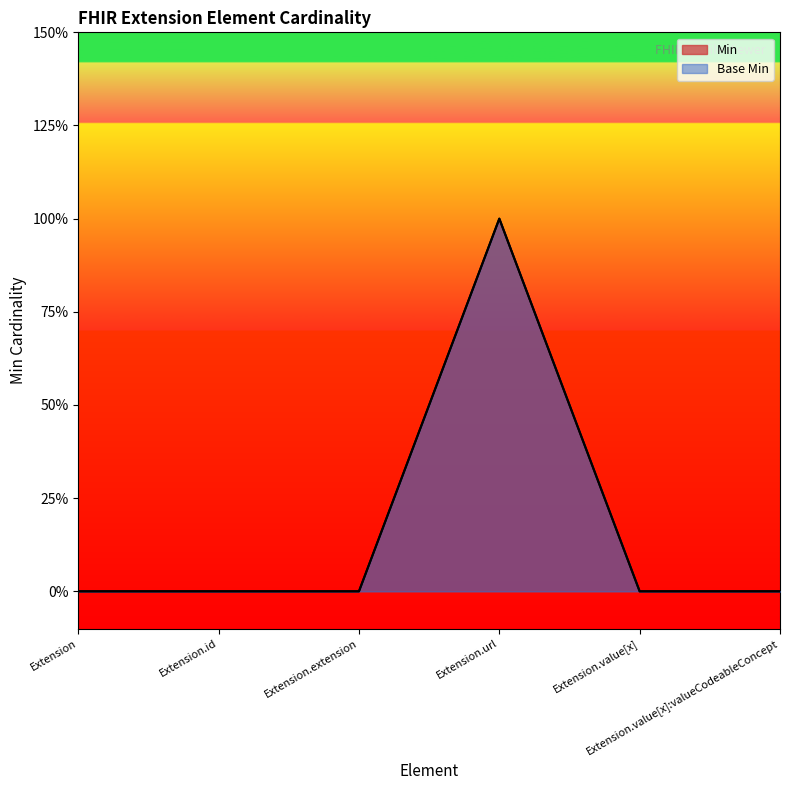

What are all the series names shown in the legend?

Min, Base Min